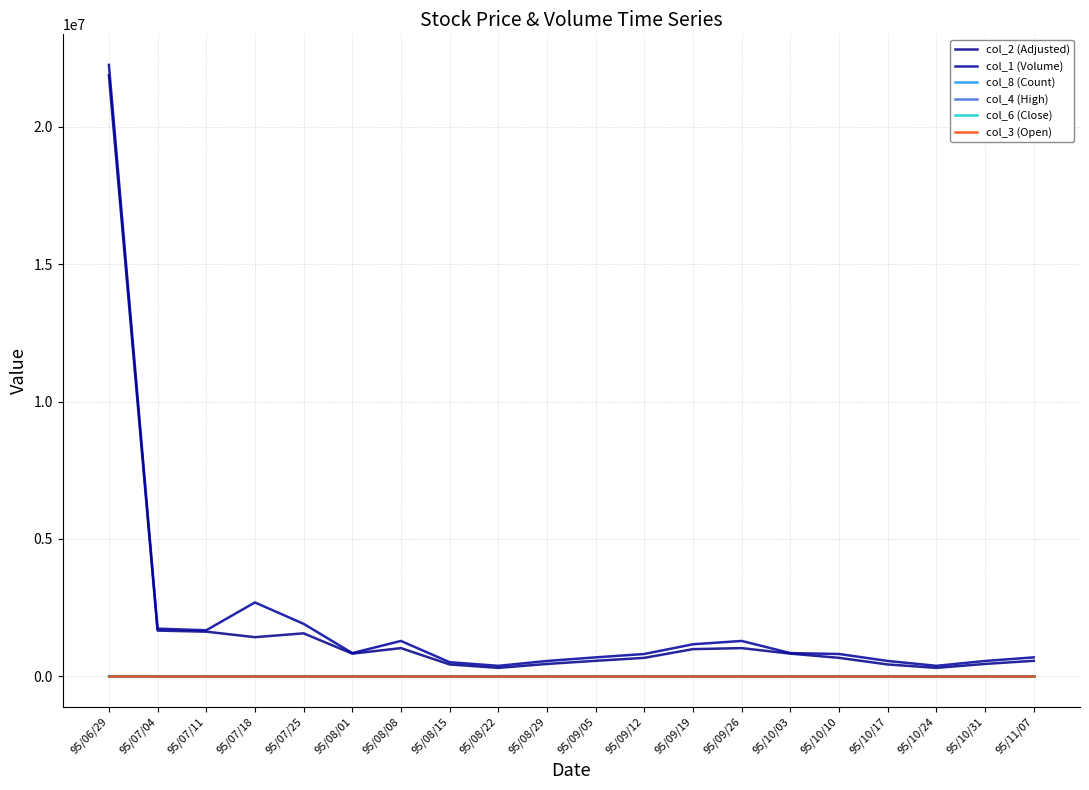

What is the difference between the maximum and minimum values in the col_6 (Close) series?

0.5